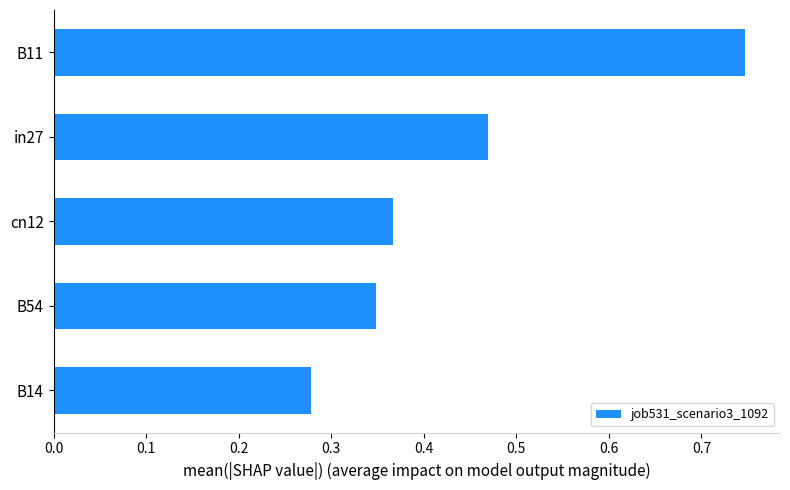

True or false: the data shows 1.2 at B11.

False